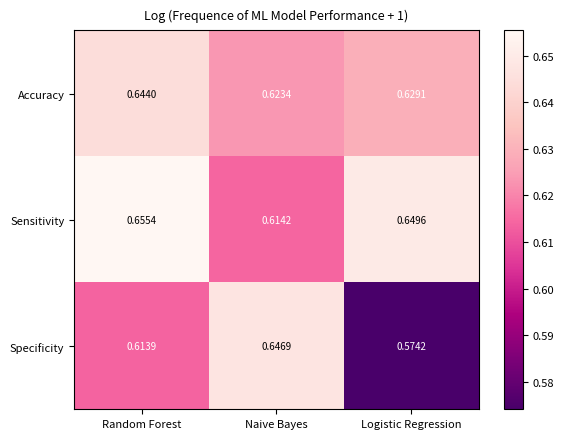

At how many categories does at least one series exceed 0?

3